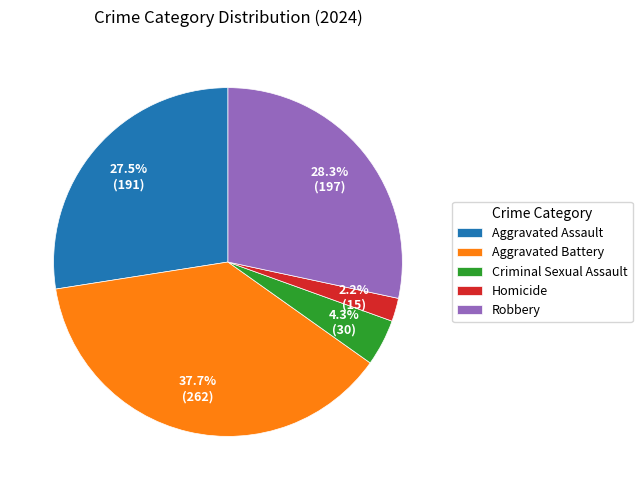

Does Criminal Sexual Assault account for over 50% of the chart?

No